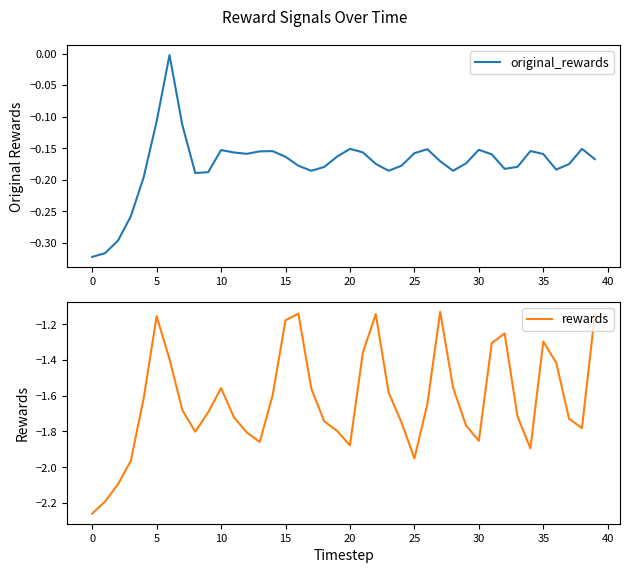

True or false: original_rewards and rewards cross at least once.

False